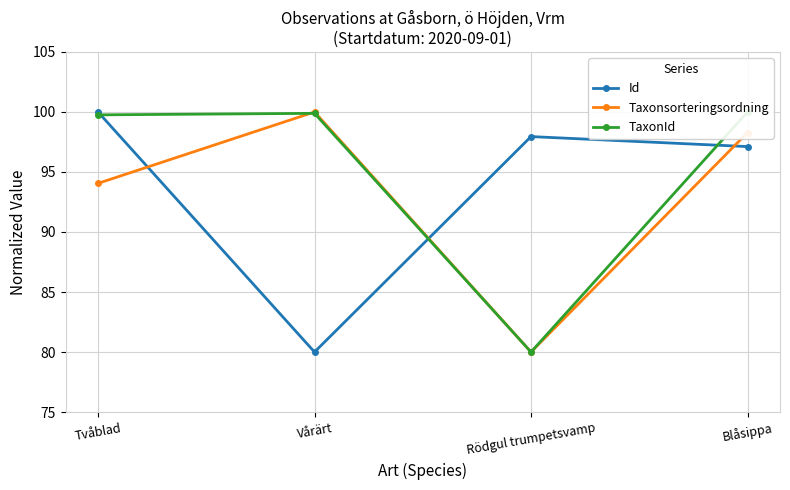

Which series has the largest range (max minus min)?

TaxonId